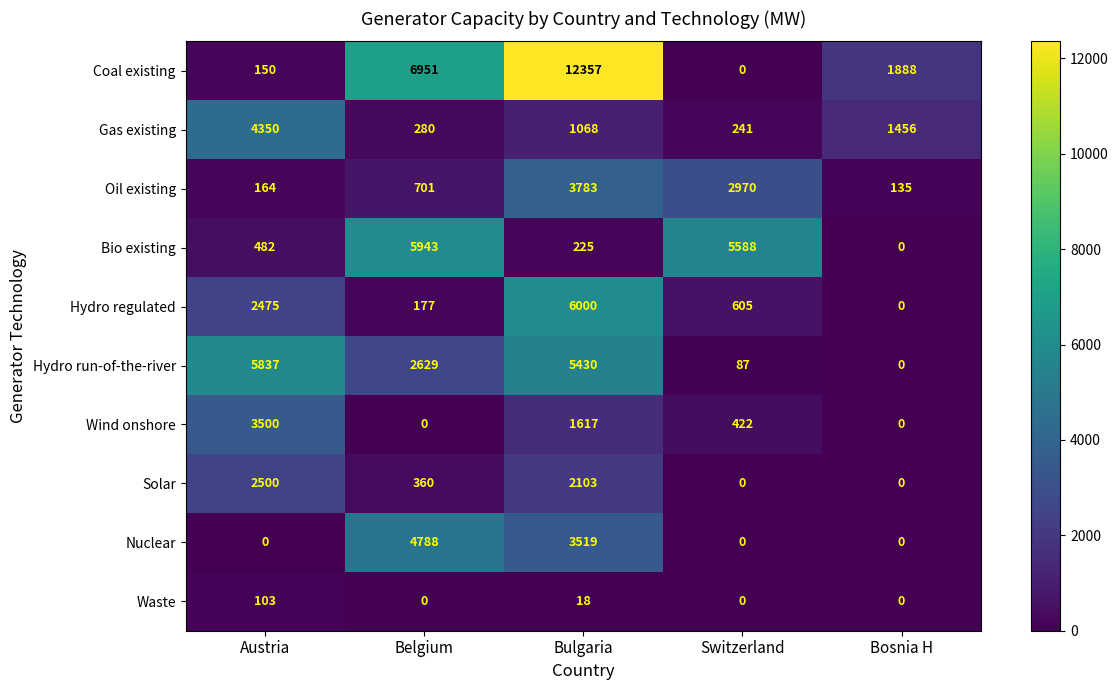

True or false: Gas existing has a value of 1068 at Bulgaria.

True